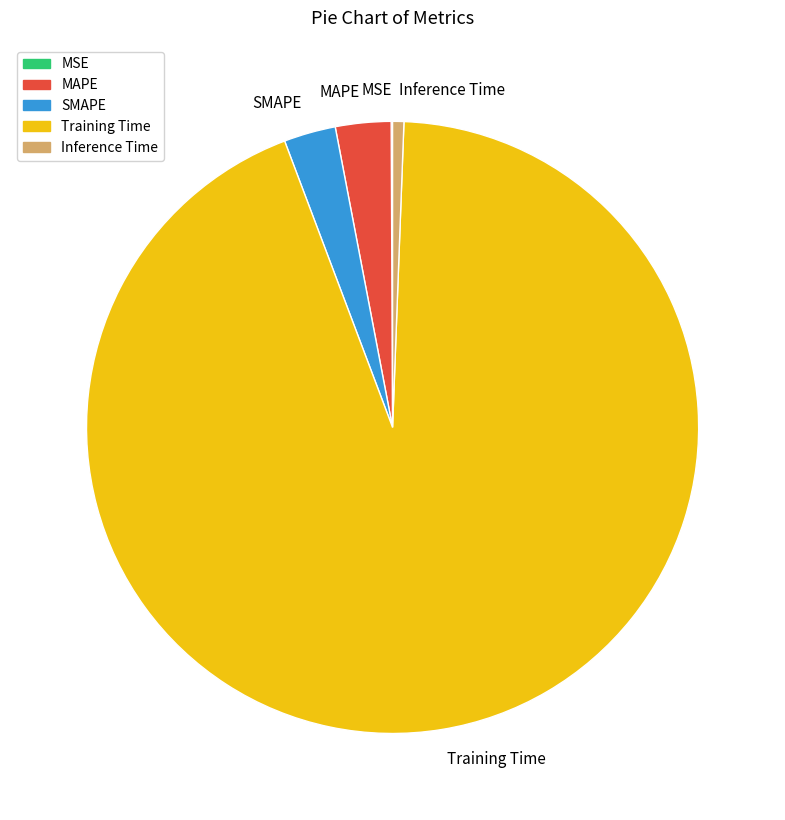

Between Training Time and SMAPE, which is larger?

Training Time